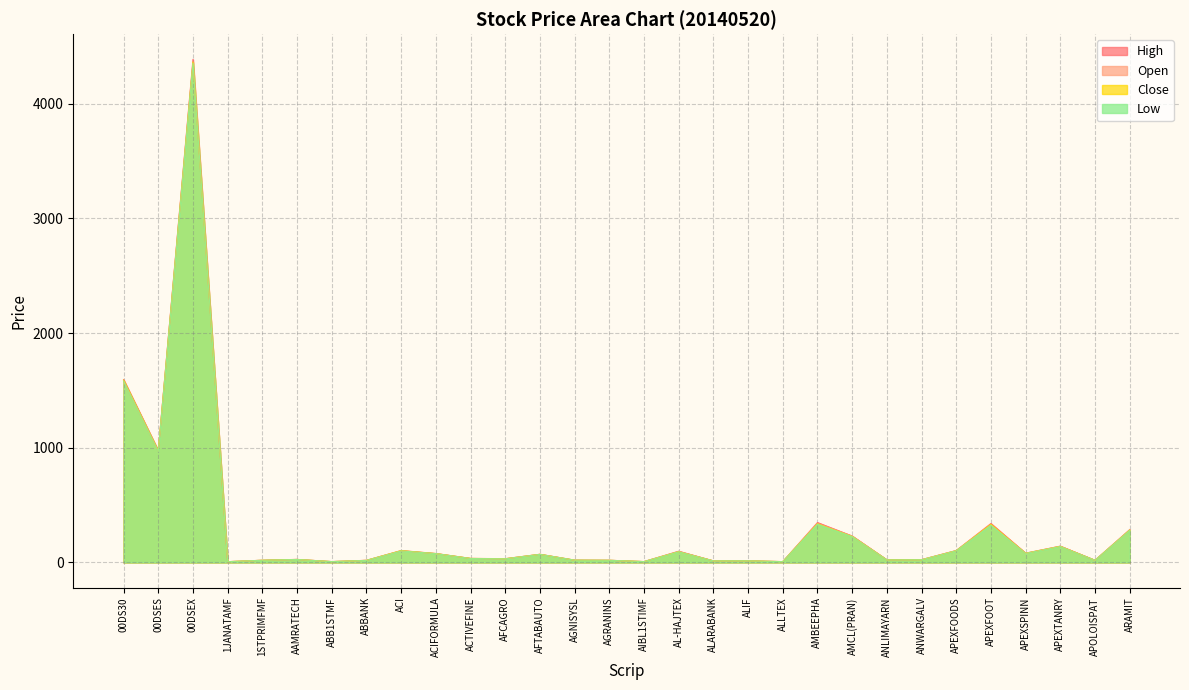

How many data points in Close are less than 35?

15